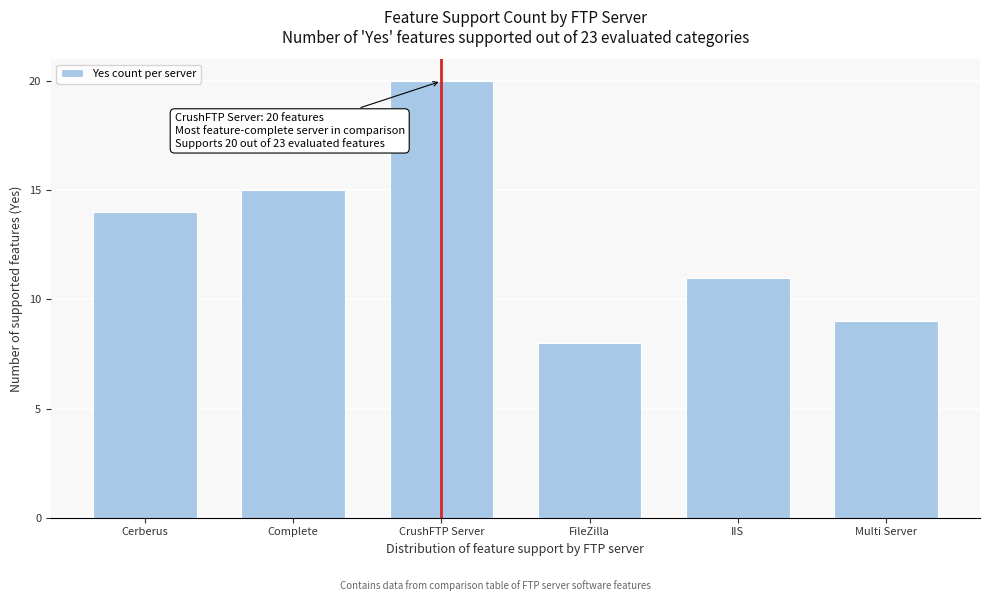

Reading right to left, transcribe all the data shown in this chart.

9	11	8	20	15	14